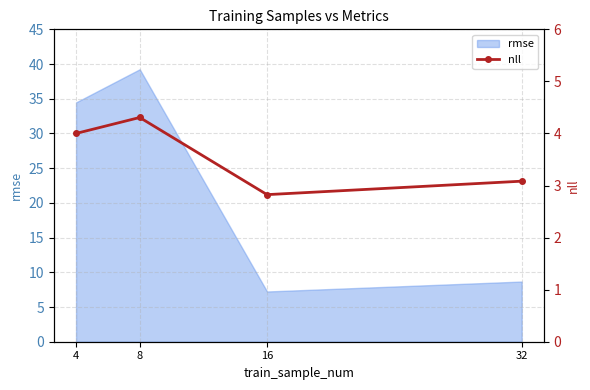

True or false: the data has more than 0 interior local peaks.

True